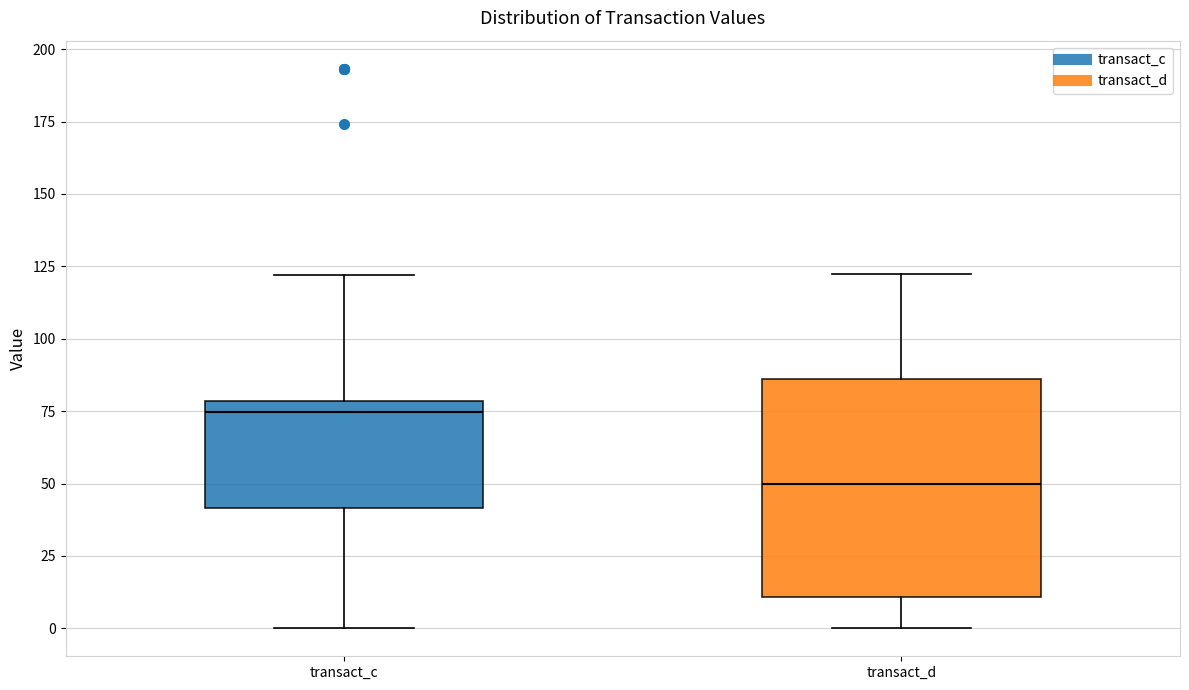

Reading left to right, read every box against the y-axis: the position of its median line, the range the box covers, and the ends of its whiskers. The values are not printed on the chart, so give them approximately, as read against the axis.

transact_c: median 75, box 40 to 80, whiskers 0 to 120
transact_d: median 50, box 10 to 85, whiskers 0 to 120